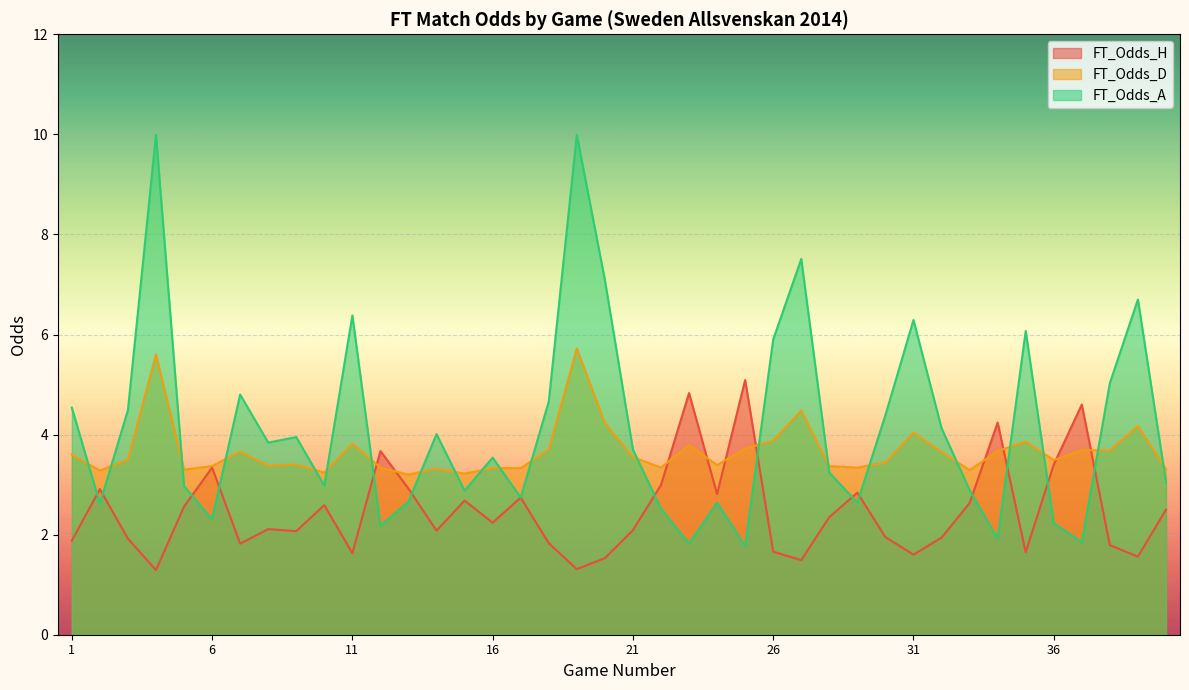

Where do FT_Odds_D and FT_Odds_H first cross each other?

11 and 12